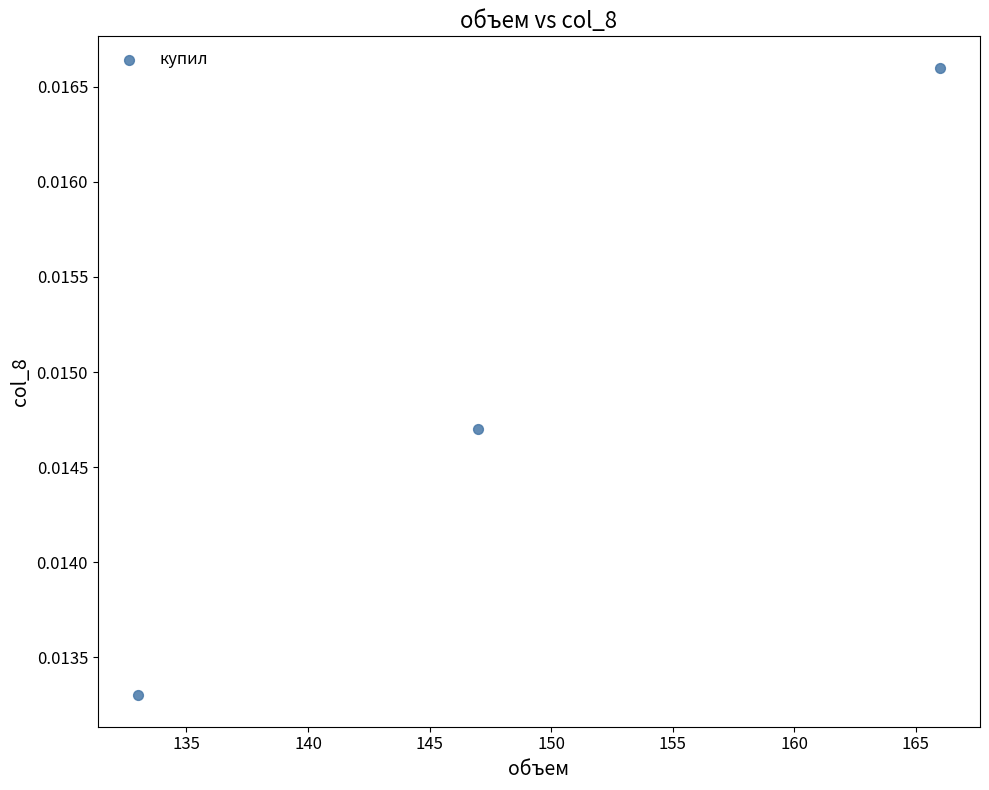

What is the average X value?

148.7